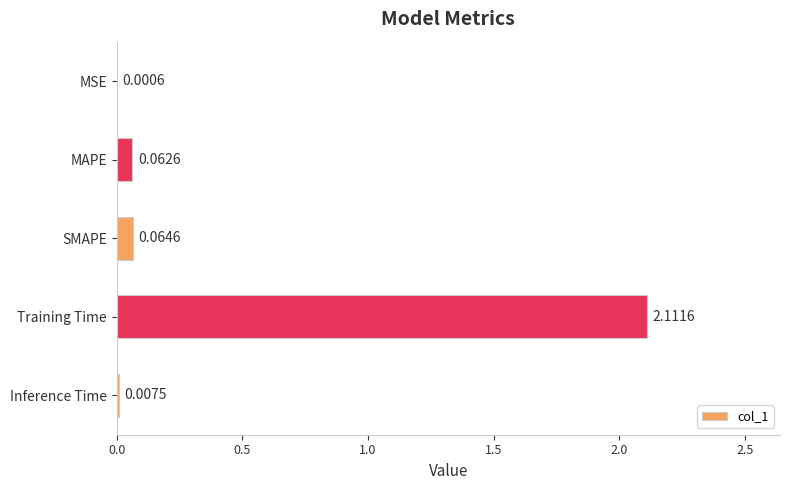

What is the sum of all values?

2.2